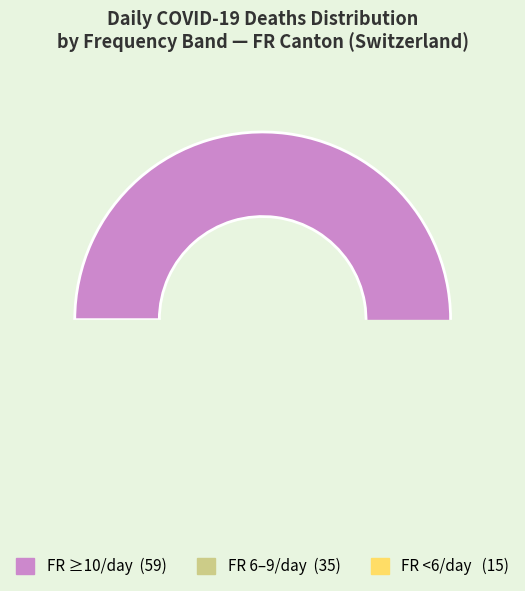

True or false: 2020-03-20 accounts for 1% of the total.

False